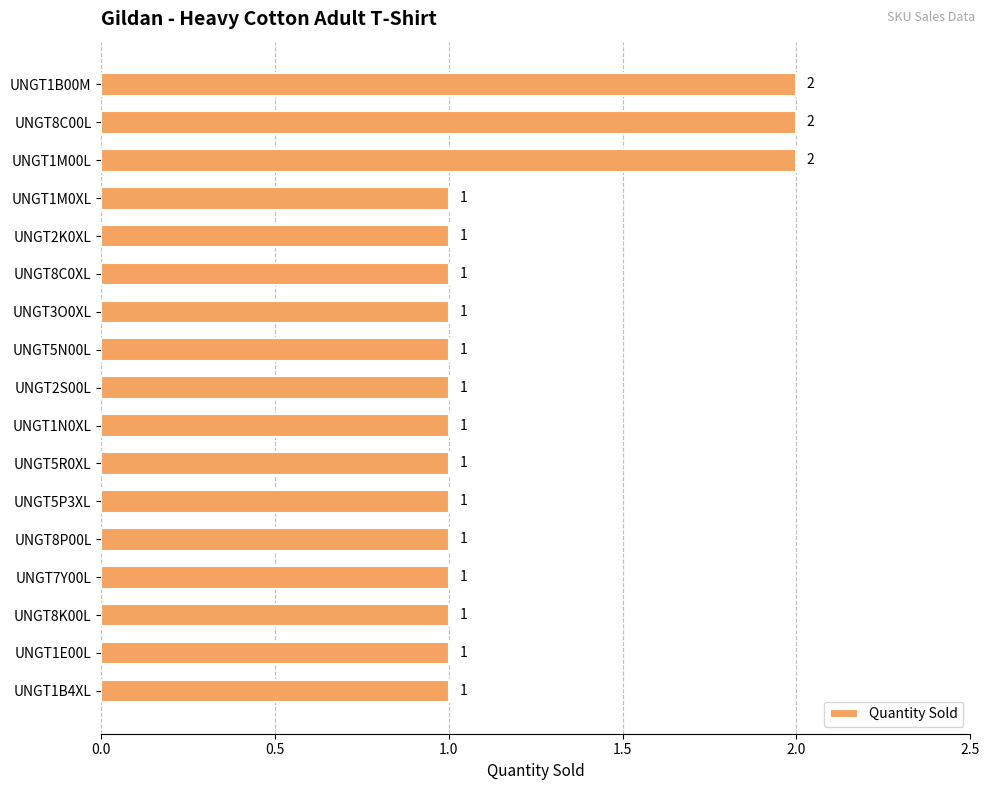

Count the values in the range 1 to 2.

17